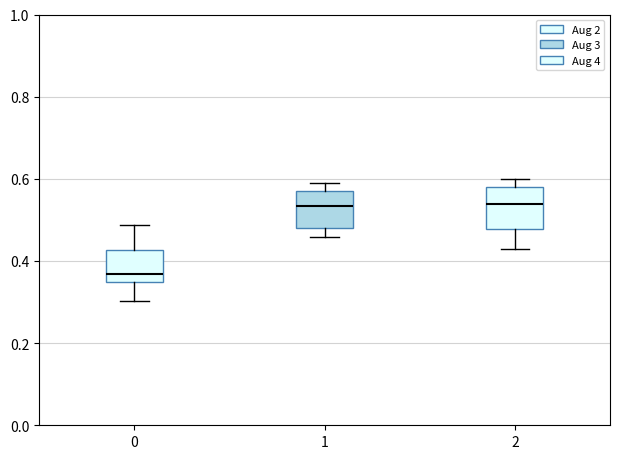

Reading left to right, read every box against the y-axis: the position of its median line, the range the box covers, and the ends of its whiskers. The values are not printed on the chart, so give them approximately, as read against the axis.

0: median 0.36, box 0.34 to 0.42, whiskers 0.30 to 0.48
1: median 0.54, box 0.48 to 0.58, whiskers 0.46 to 0.58 (just above the box's upper edge)
2: median 0.54, box 0.48 to 0.58, whiskers 0.42 to 0.60